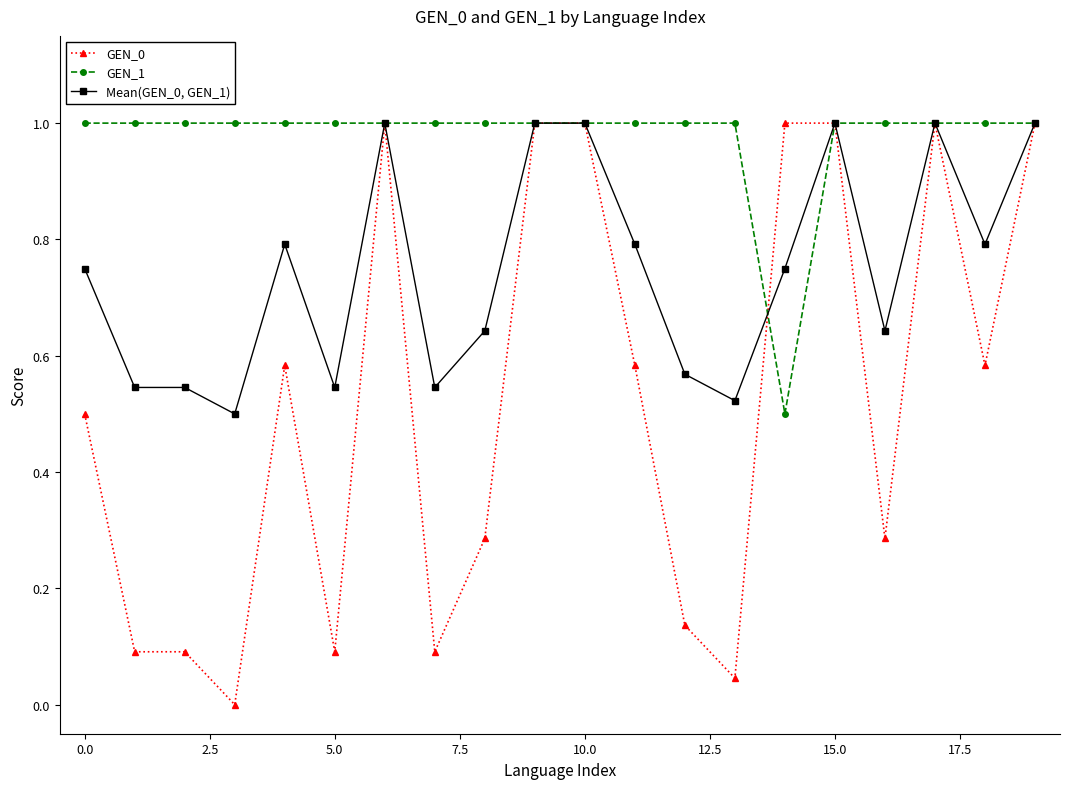

True or false: Mean(GEN_0, GEN_1) has more than 0 points higher than both neighbors.

True